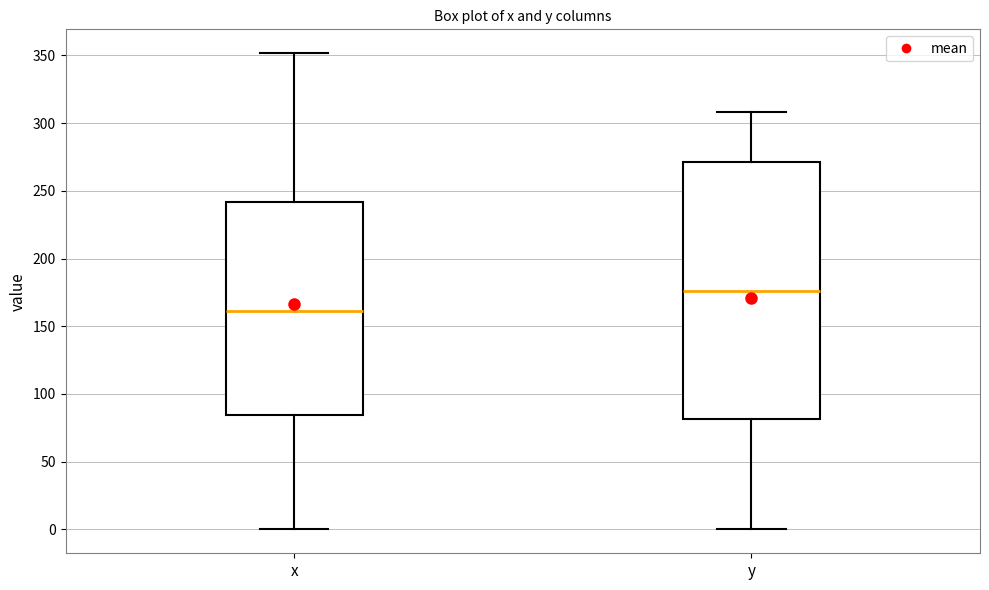

Comparing the boxes themselves (not the whiskers), which one is the tallest?

y